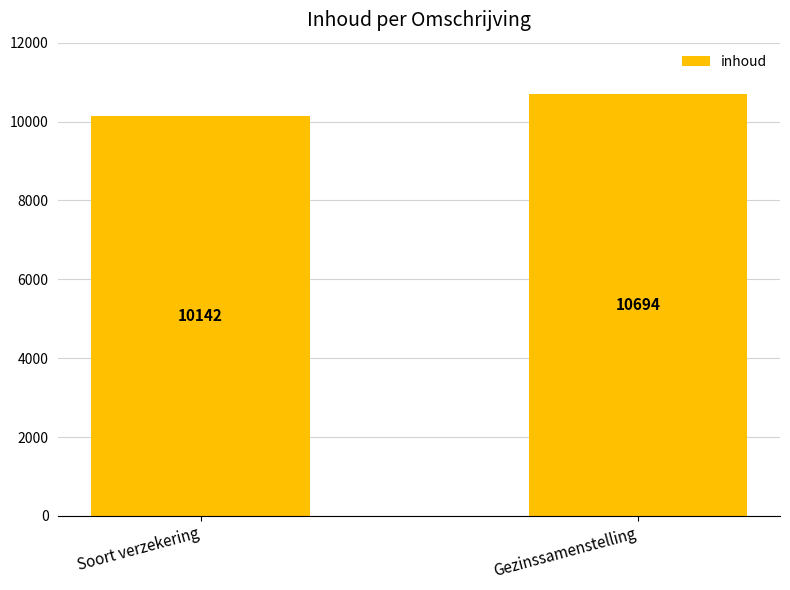

What position from the left is Soort verzekering?

1